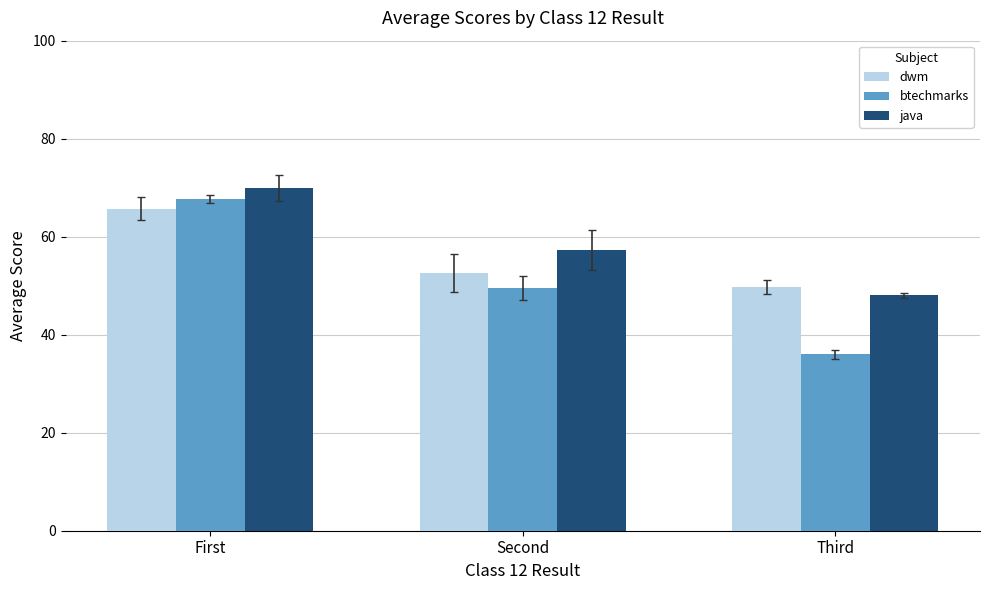

How many data points in dwm are above 52?

2